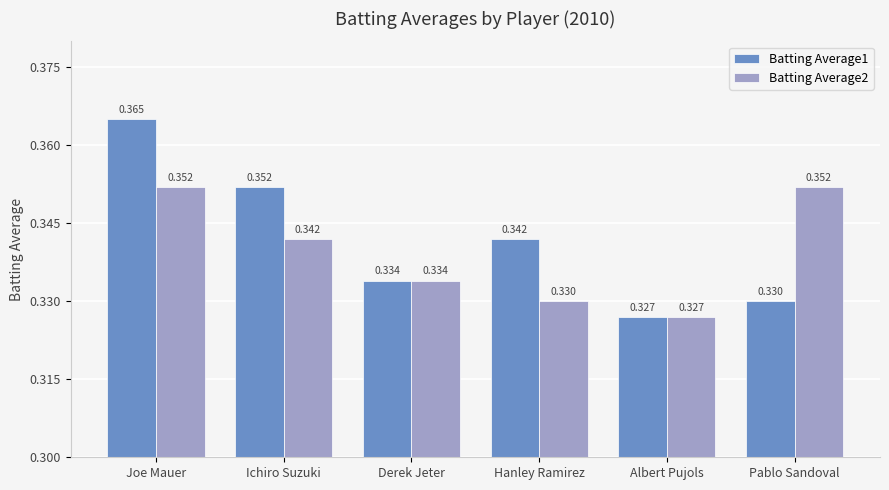

At which label is Batting Average2 closest to 0?

Albert Pujols